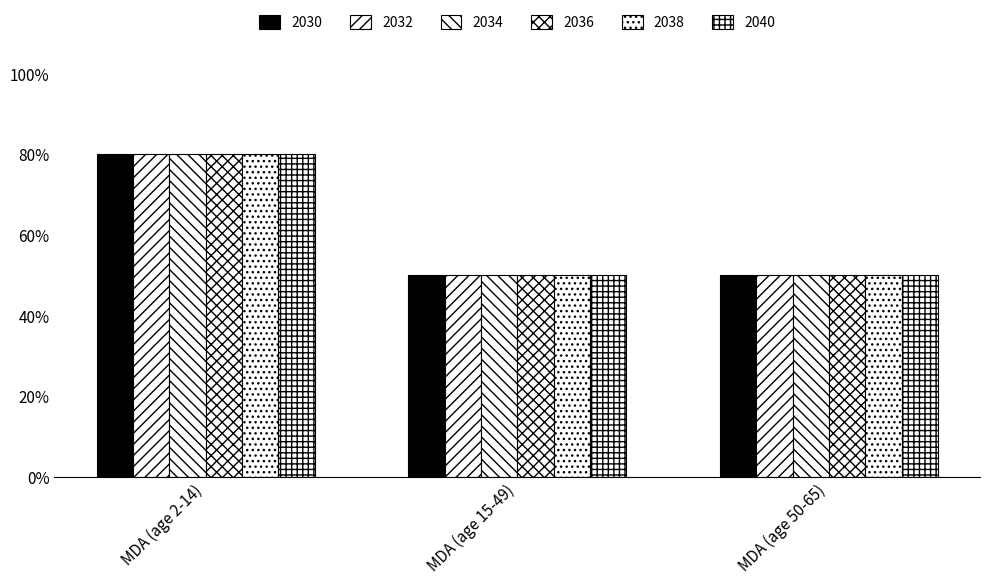

Are the bars horizontal?

No